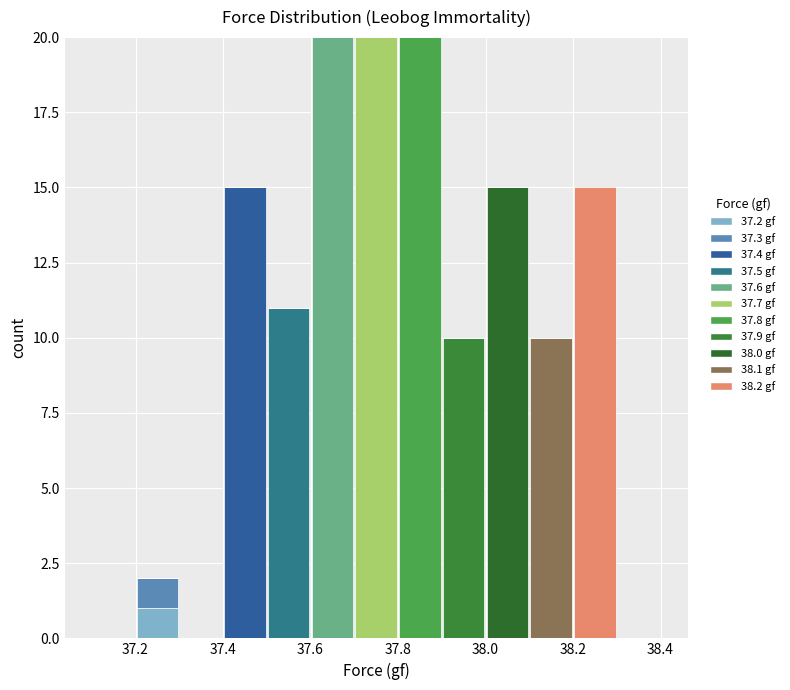

What is the total height of the stacked bar covering 38.2 to 38.3 on the x-axis? The values are not printed on the chart, so give them approximately, as read against the axis.

15